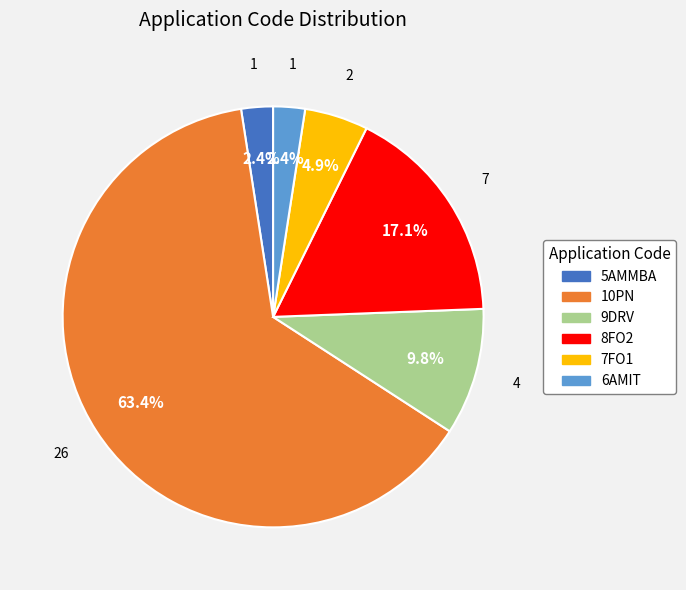

Does 5AMMBA account for over 50% of the chart?

No